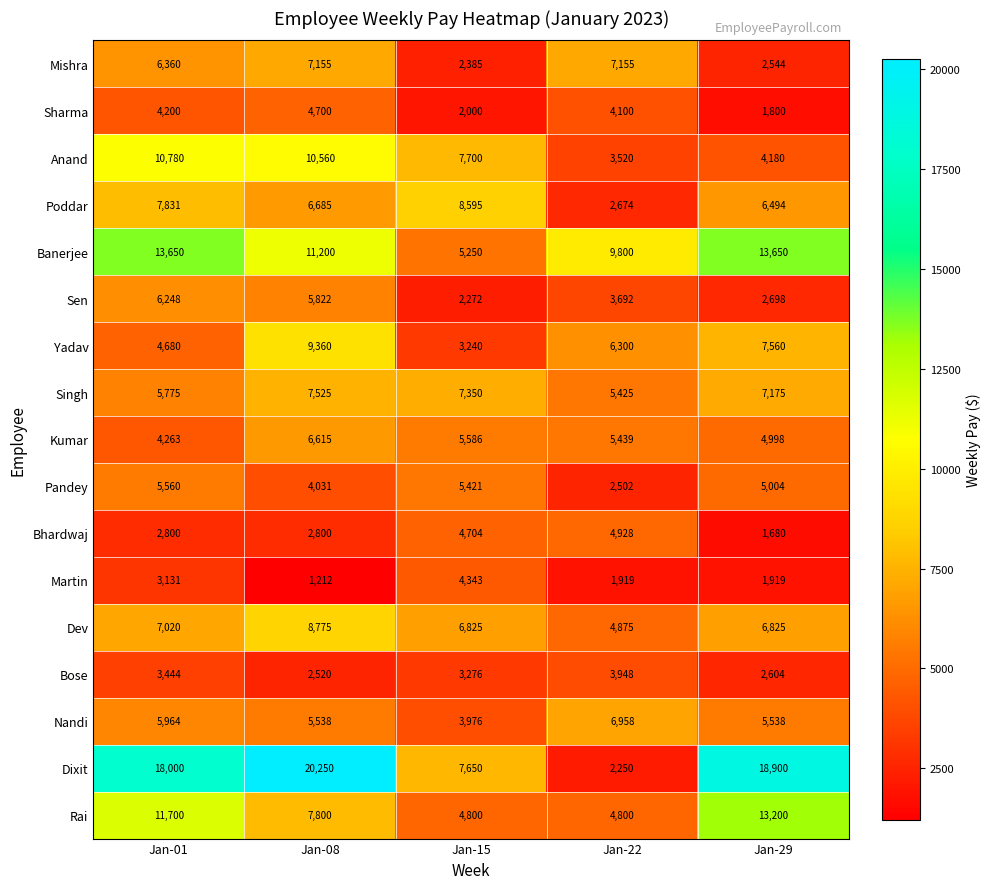

At which category is the sum across all series the highest?

Jan-08